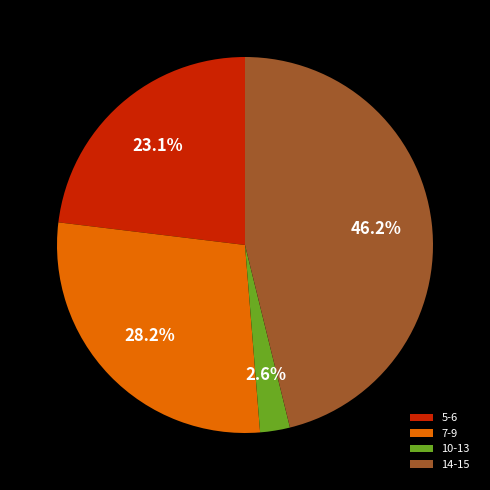

Which category has the biggest portion of the pie?

14-15